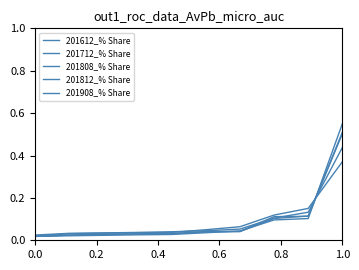

Is this an area chart (filled region under the line)?

No